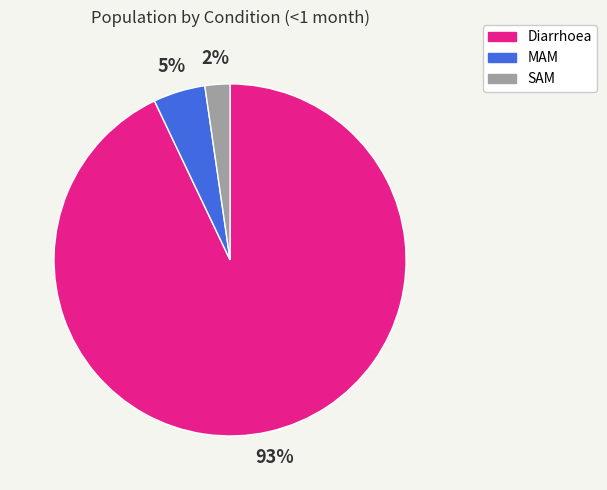

Count the number of slices in the pie.

3